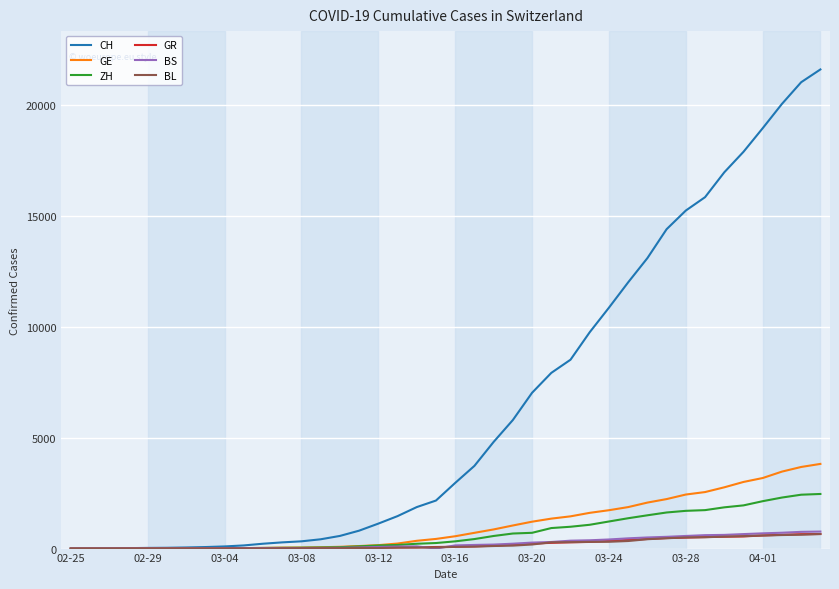

What is the difference between the maximum and minimum values in the BL series?

656